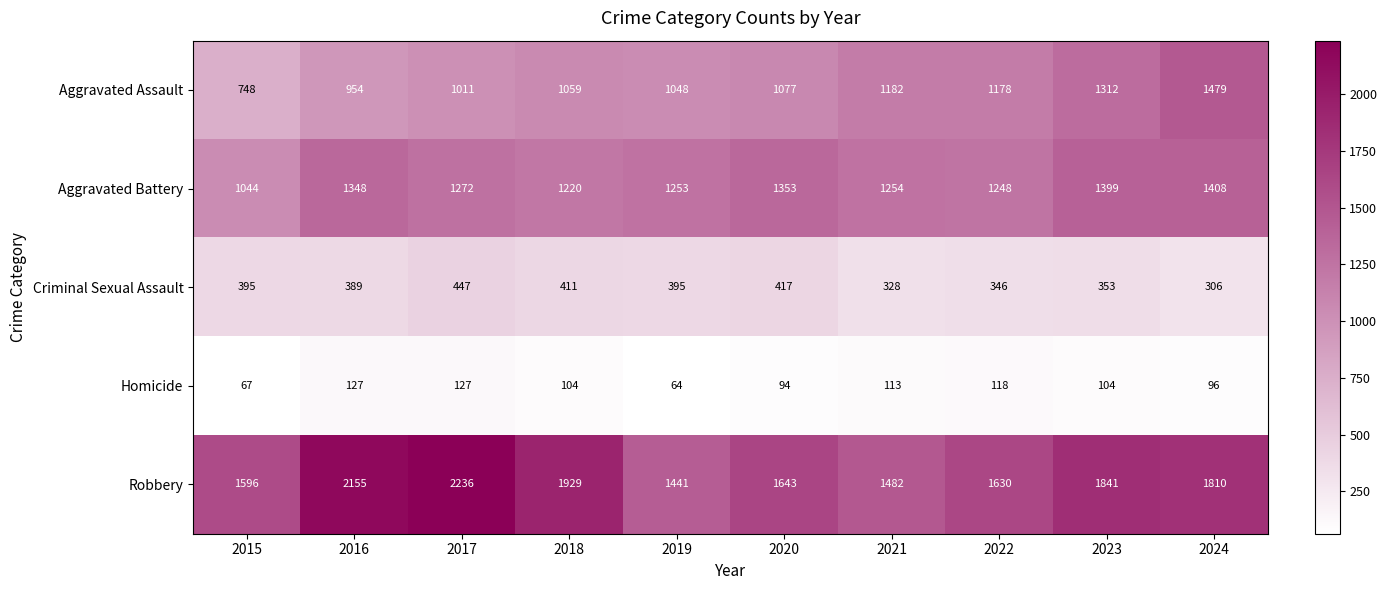

Rank the series at 2020 from highest to lowest value.

Robbery, Aggravated Battery, Aggravated Assault, Criminal Sexual Assault, Homicide